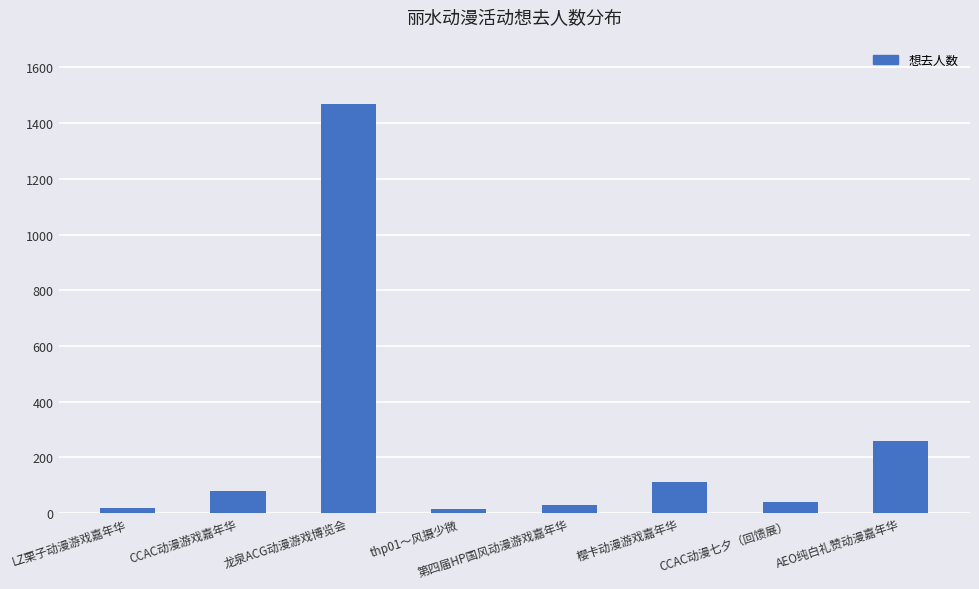

What is the difference between the values at LZ栗子动漫游戏嘉年华 and 第四届HP国风动漫游戏嘉年华?

11